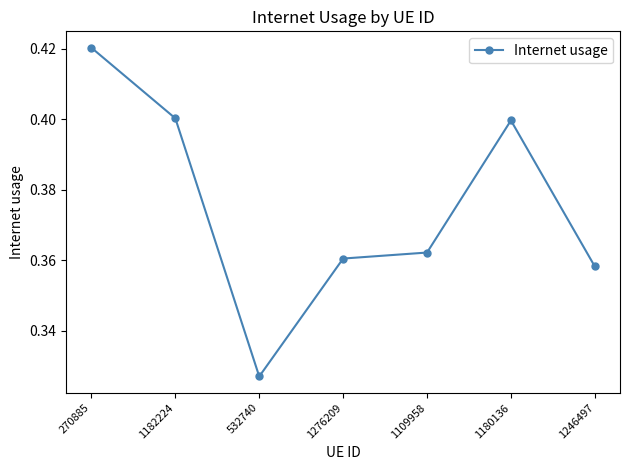

How many interior local peaks (higher than both neighbors) does the data have?

1